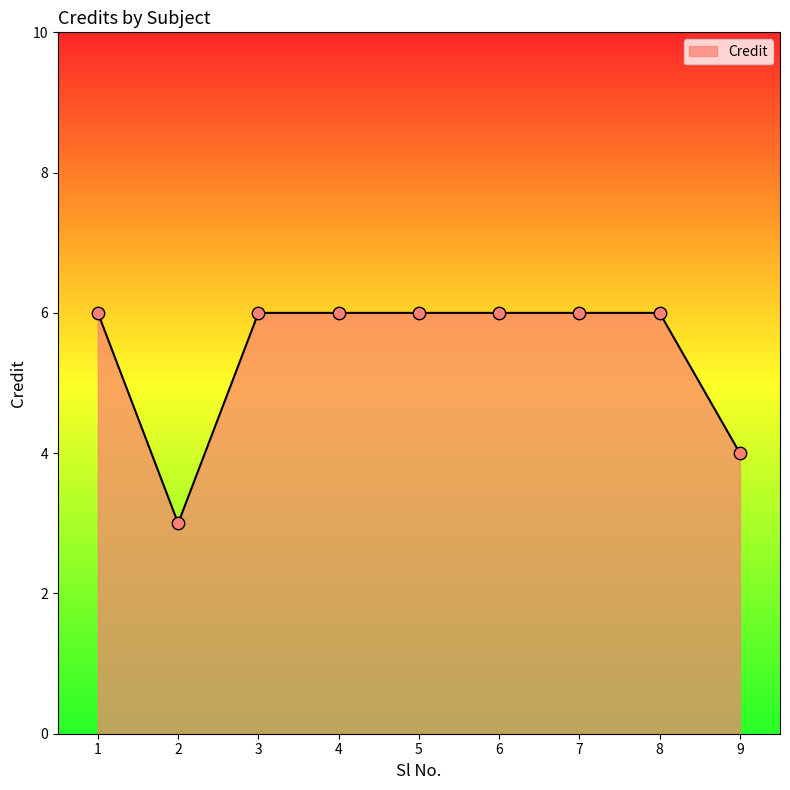

What is the ratio of the value at 3 to the value at 6?

1.0